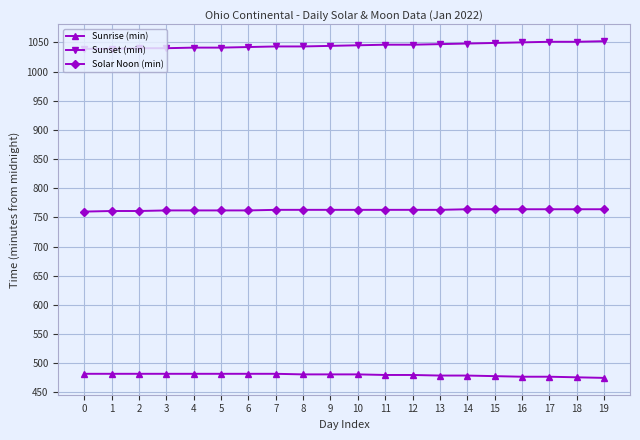

What is the greatest value displayed?

1052